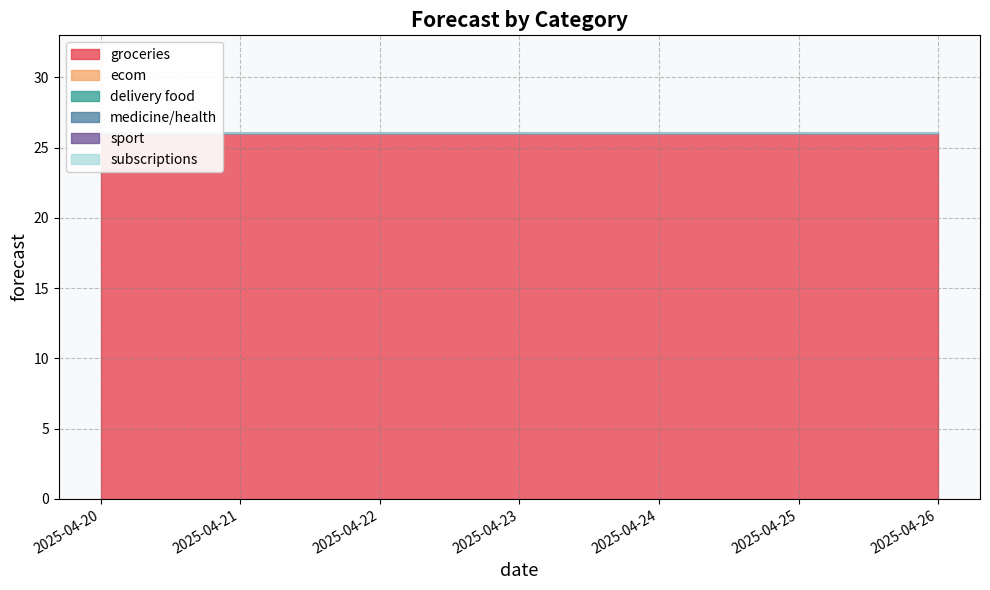

Is it true that delivery food equals 0.0 at 2025-04-22?

True